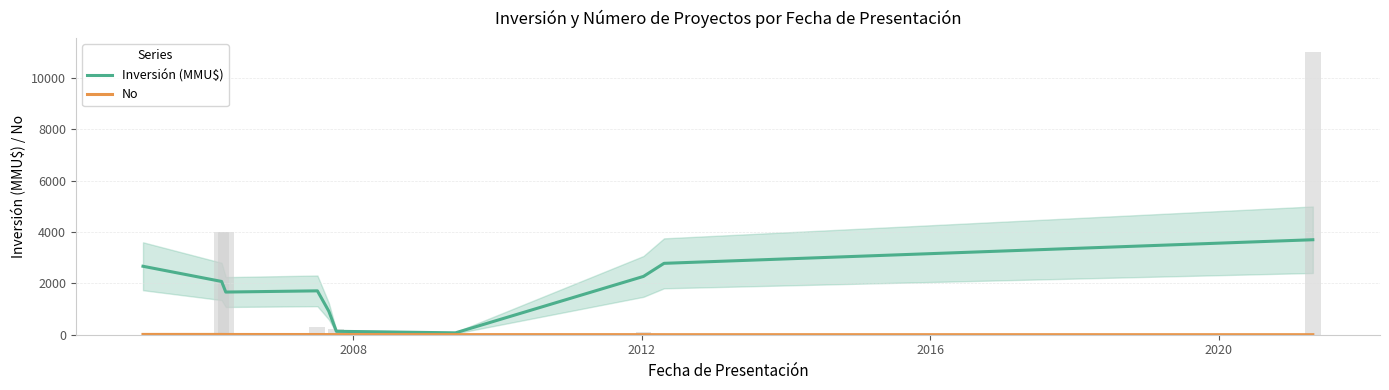

Which series has the largest total across all categories?

Inversión (MMU$)